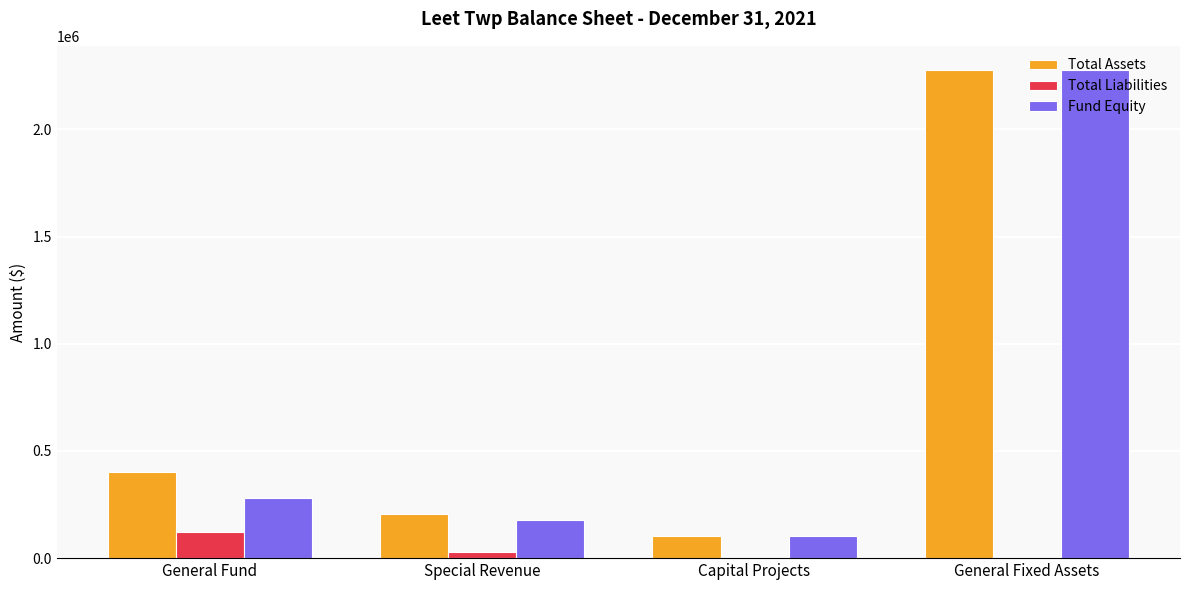

At which label is Fund Equity closest to 1188447?

General Fund